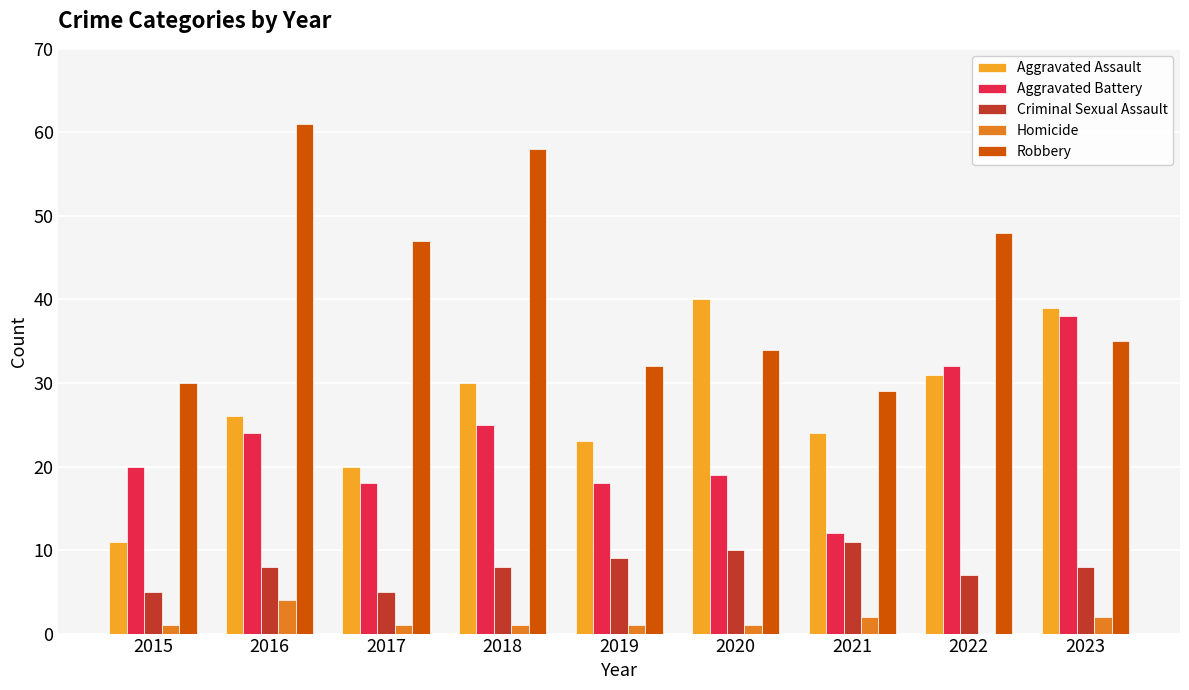

The Aggravated Battery series shows 29 at 2015. True or false?

False